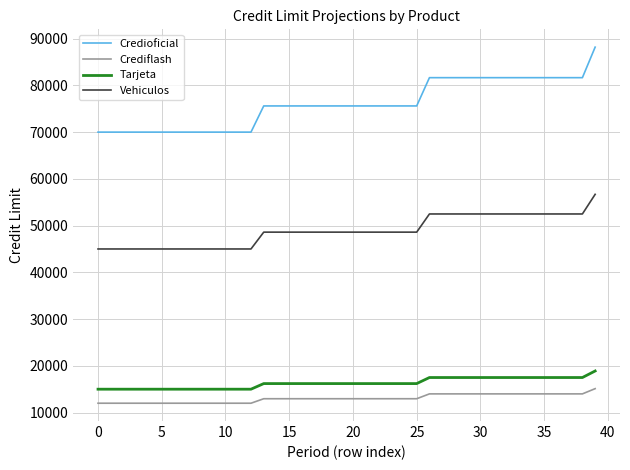

Which series has the largest total across all categories?

Credioficial